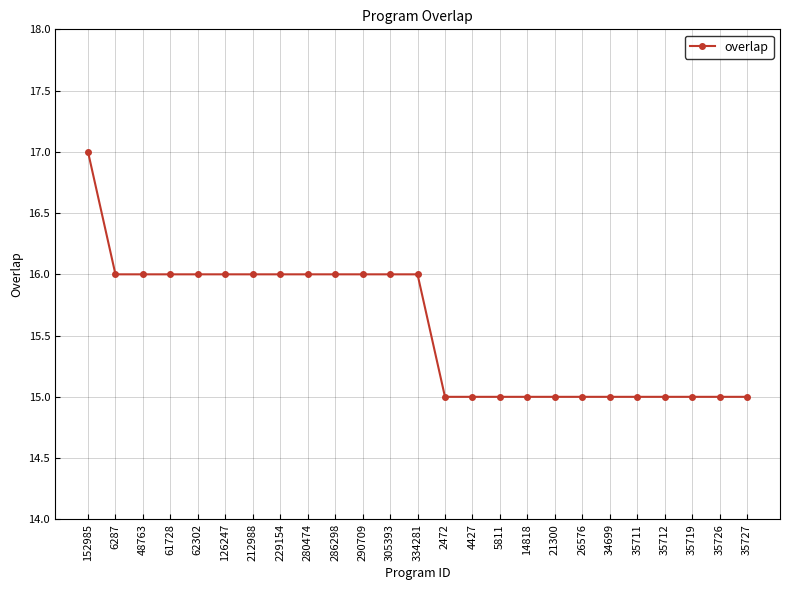

Is this an area chart (filled region under the line)?

No